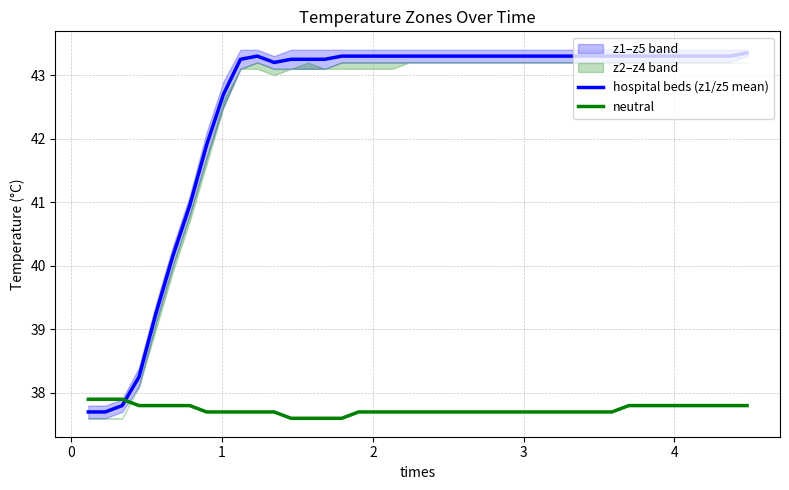

How many intersections are there between hospital beds (z1/z5 mean) and neutral?

1